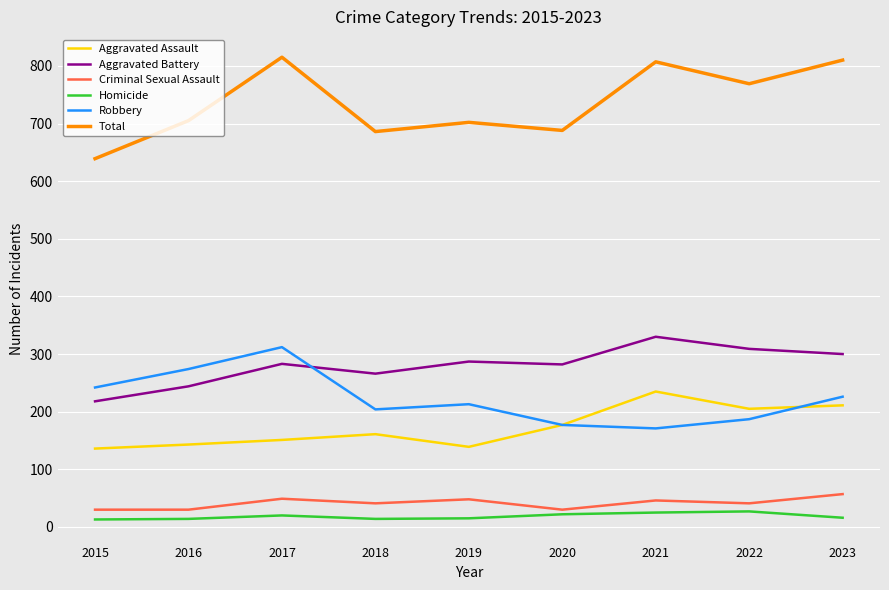

At which label is Total closest to 727?

2016